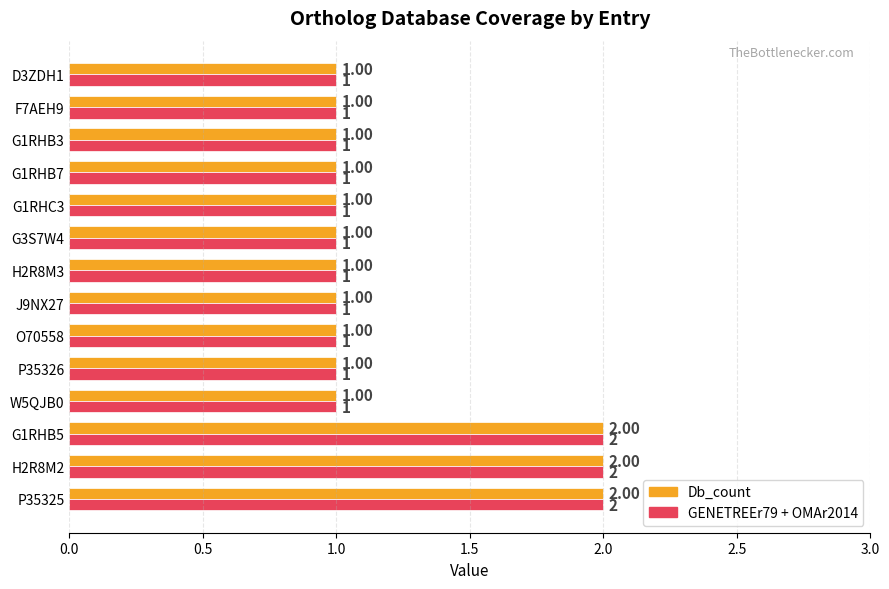

Is the value of GENETREEr79 + OMAr2014 at W5QJB0 greater than the value of Db_count at G1RHB5?

No